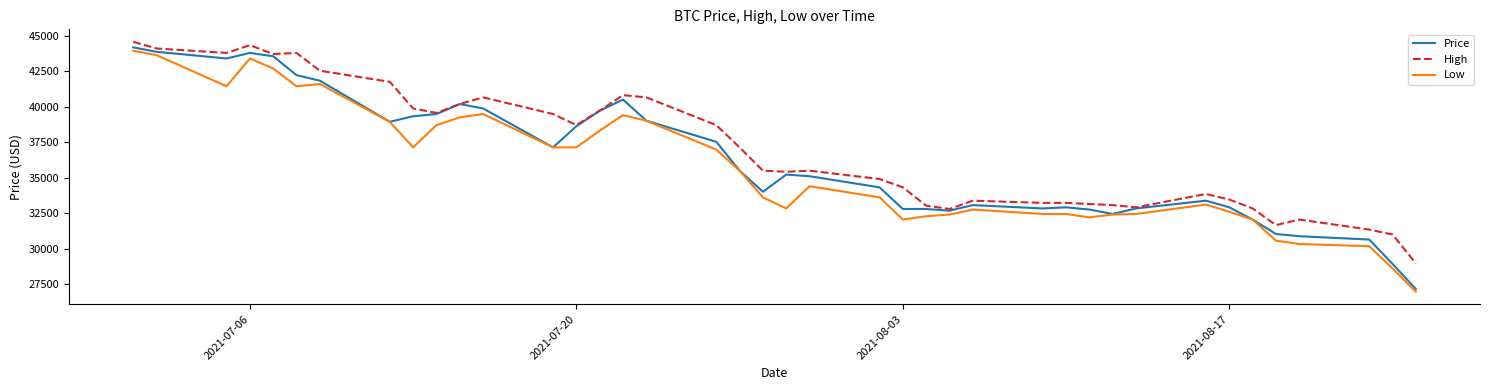

What is the maximum value for Price?

44180